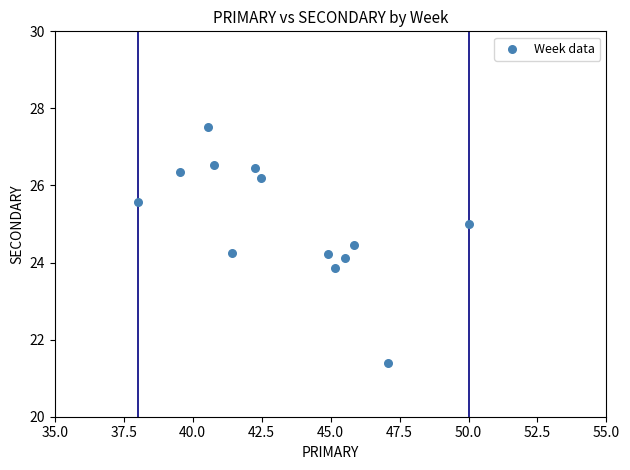

What is the range of X values (max minus min)?

12.0